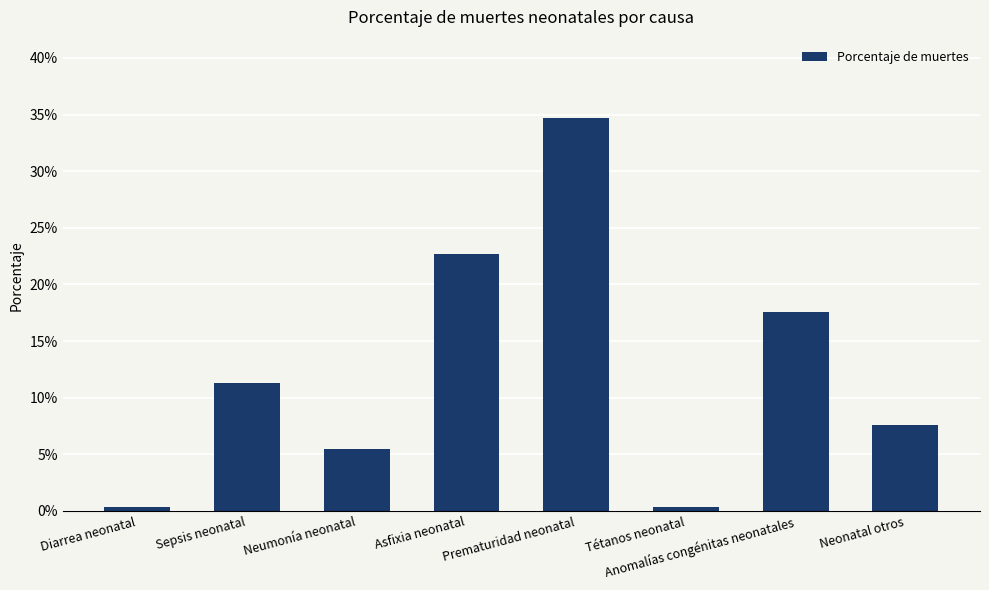

Rank the categories by value from lowest to highest.

Tétanos neonatal, Diarrea neonatal, Neumonía neonatal, Neonatal otros, Sepsis neonatal, Anomalías congénitas neonatales, Asfixia neonatal, Prematuridad neonatal